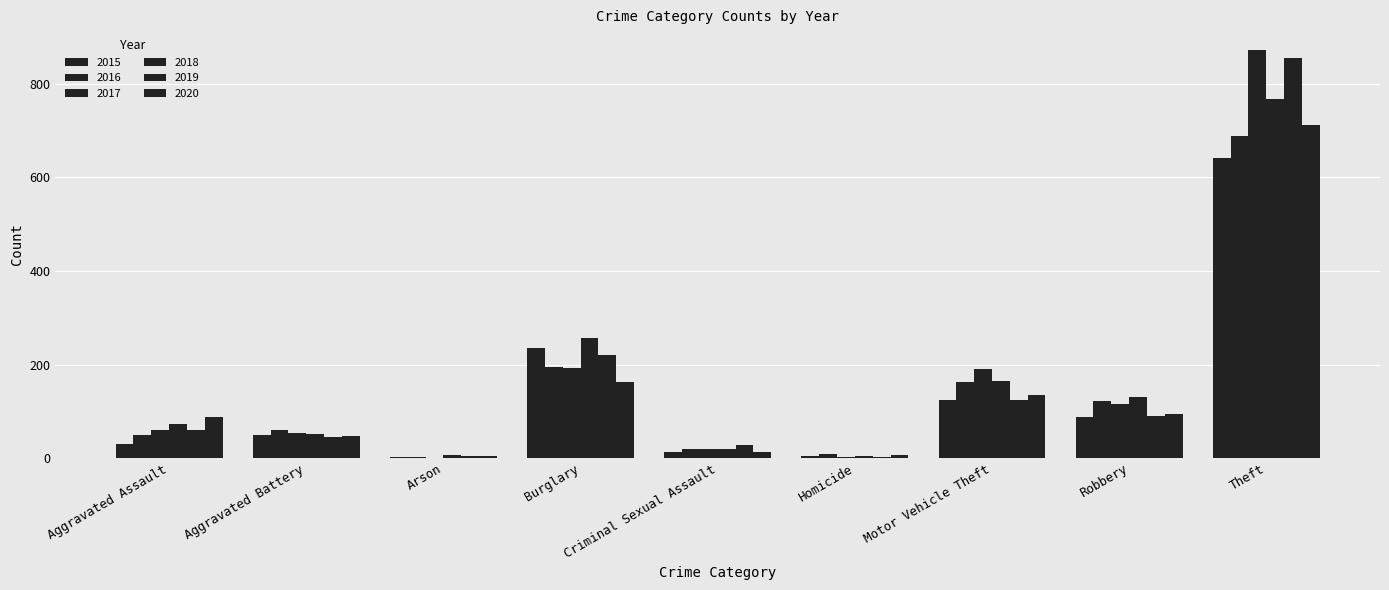

The 2015 series shows 50 at Aggravated Battery. True or false?

True